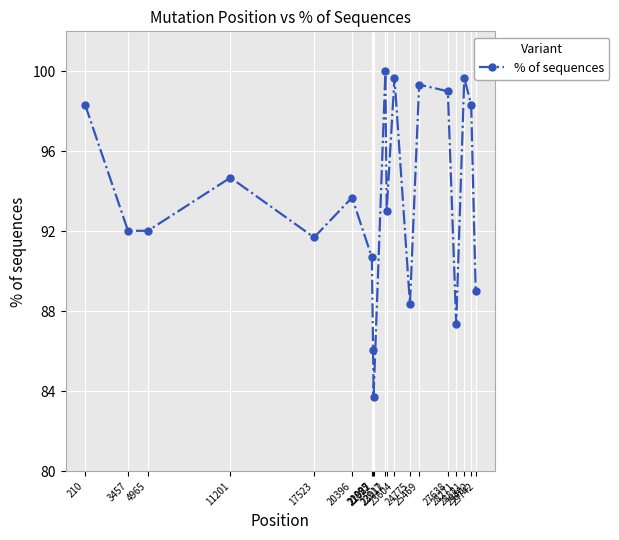

Where does the data first go above 93?

210